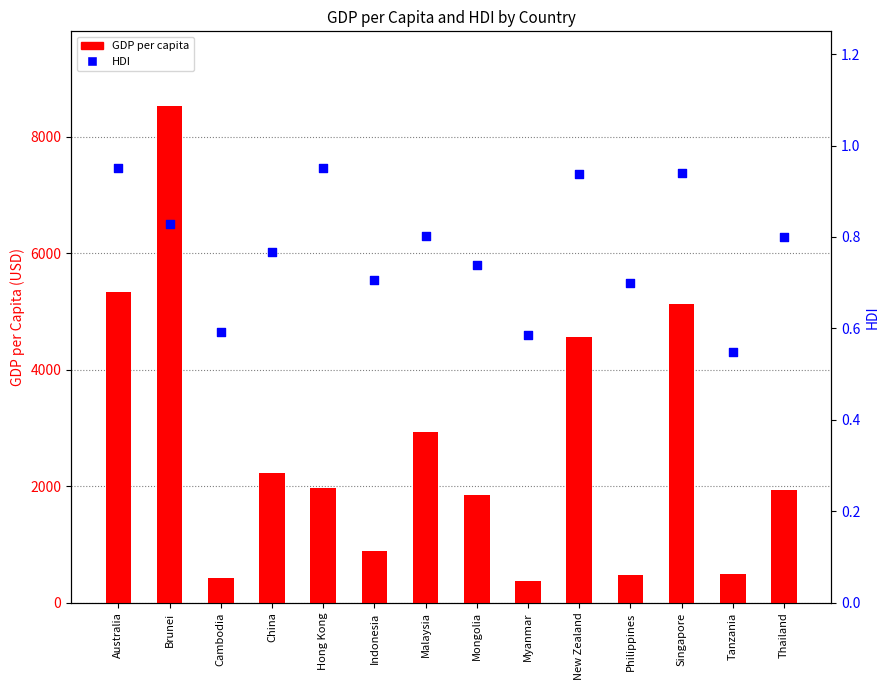

Is the value of HDI at Tanzania greater than the value of GDP per capita at Indonesia?

No